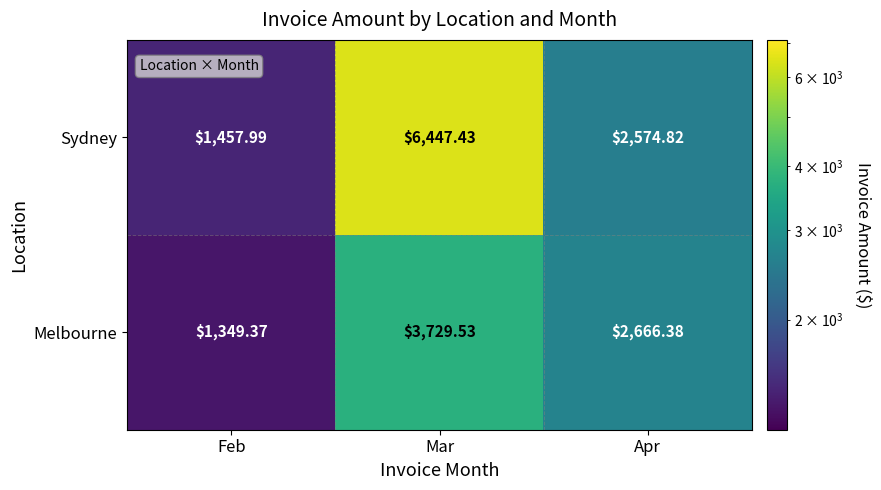

At which category does the chart reach its minimum across all series?

Feb